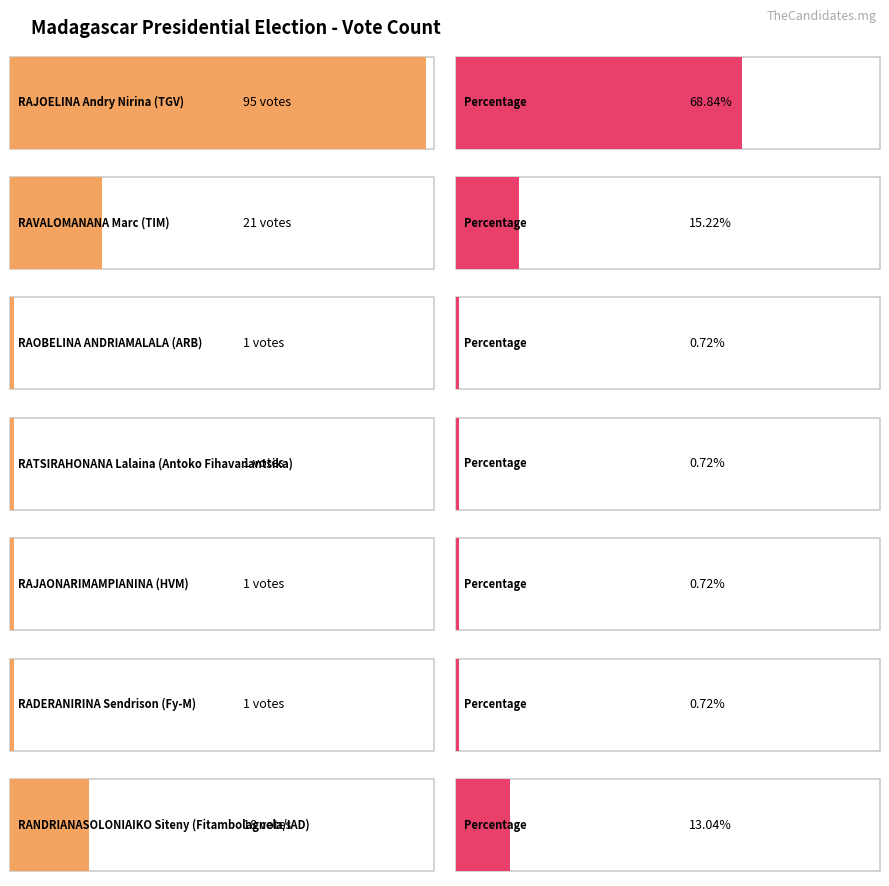

Is it true that the value at RADERANIRINA Sendrison is 1?

True